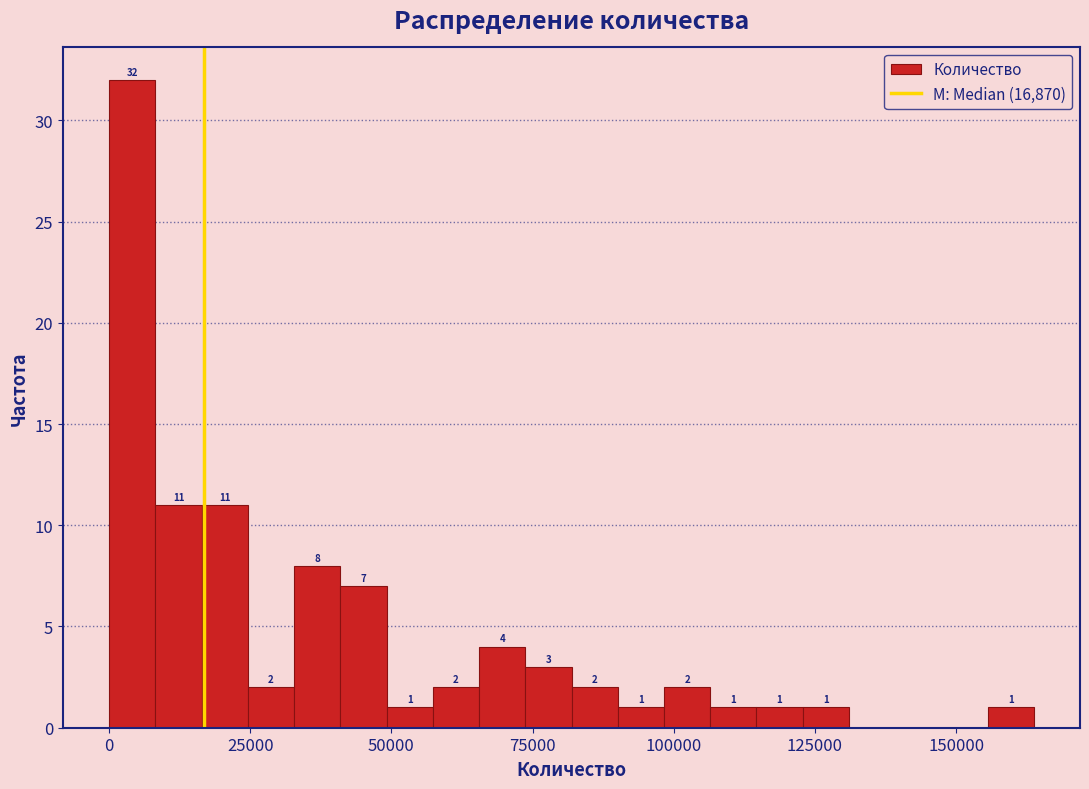

Read against the x-axis, roughly where is the centre of the tallest bar?

5000